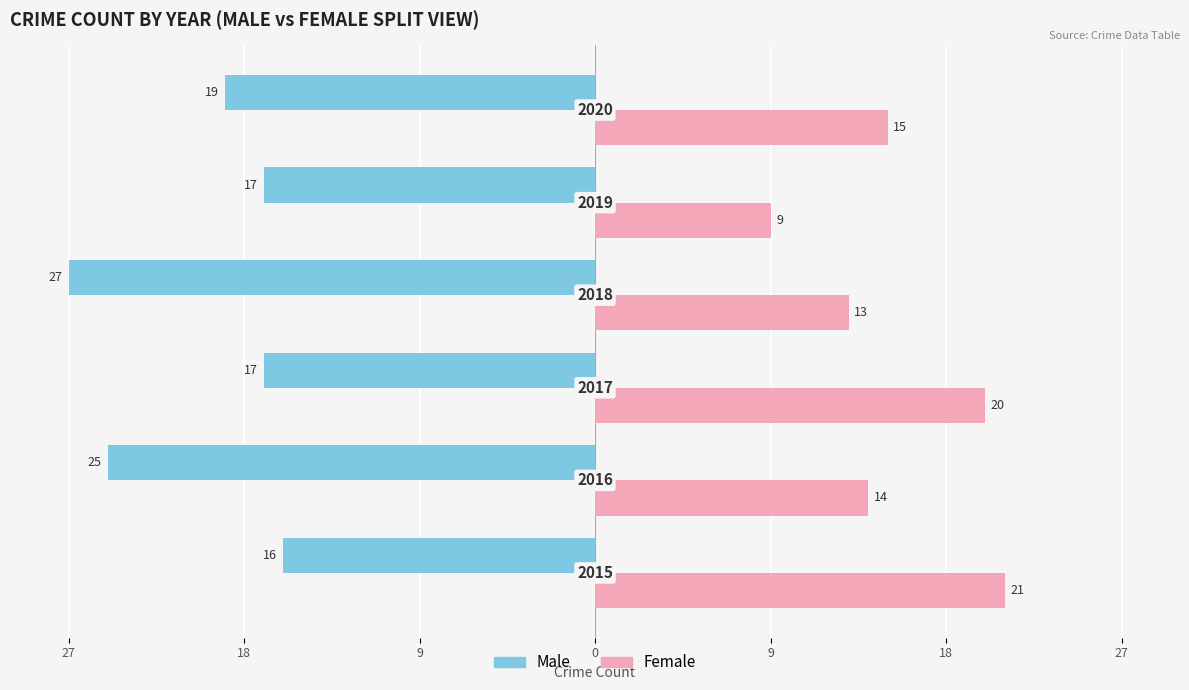

What are all the series names shown in the legend?

Male, Female